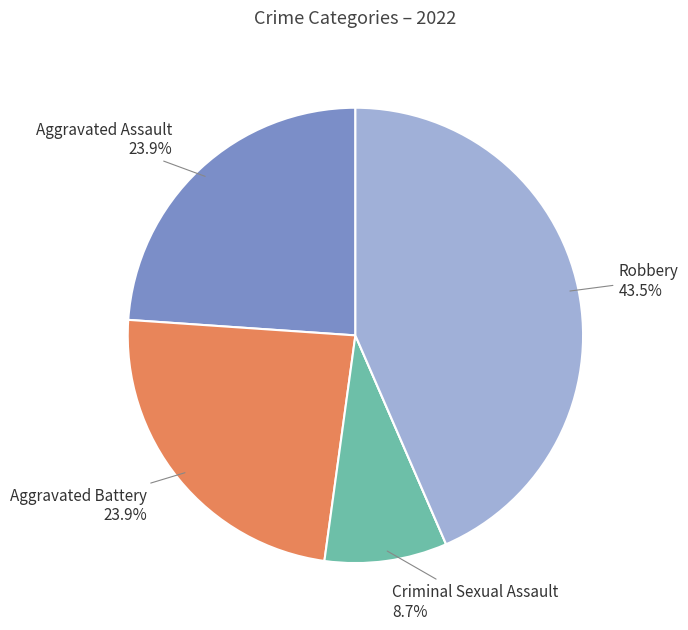

Is there a majority slice in this chart?

No